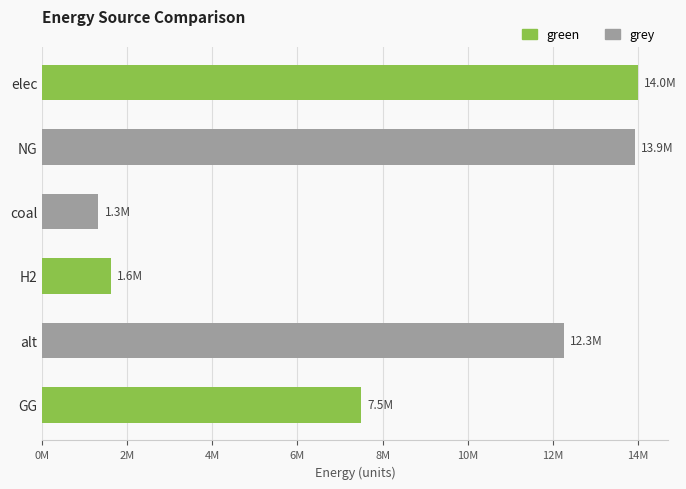

List the series in order of their peak value, highest first.

green, grey